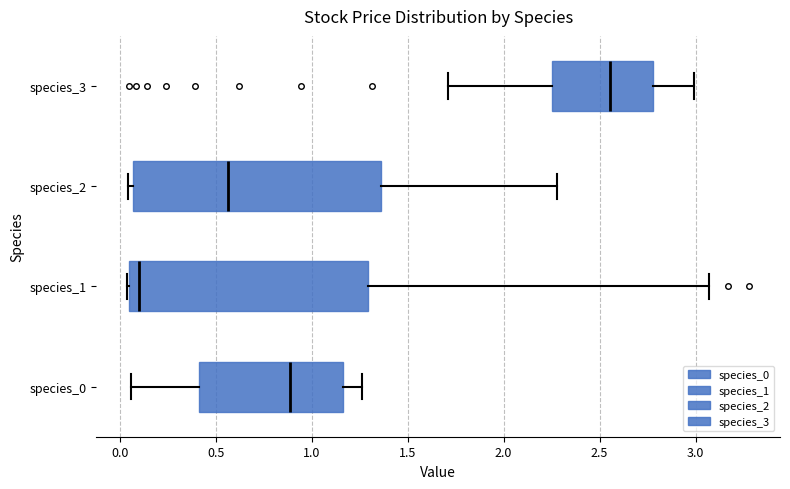

Comparing the boxes themselves (not the whiskers), which one is the widest?

species_2